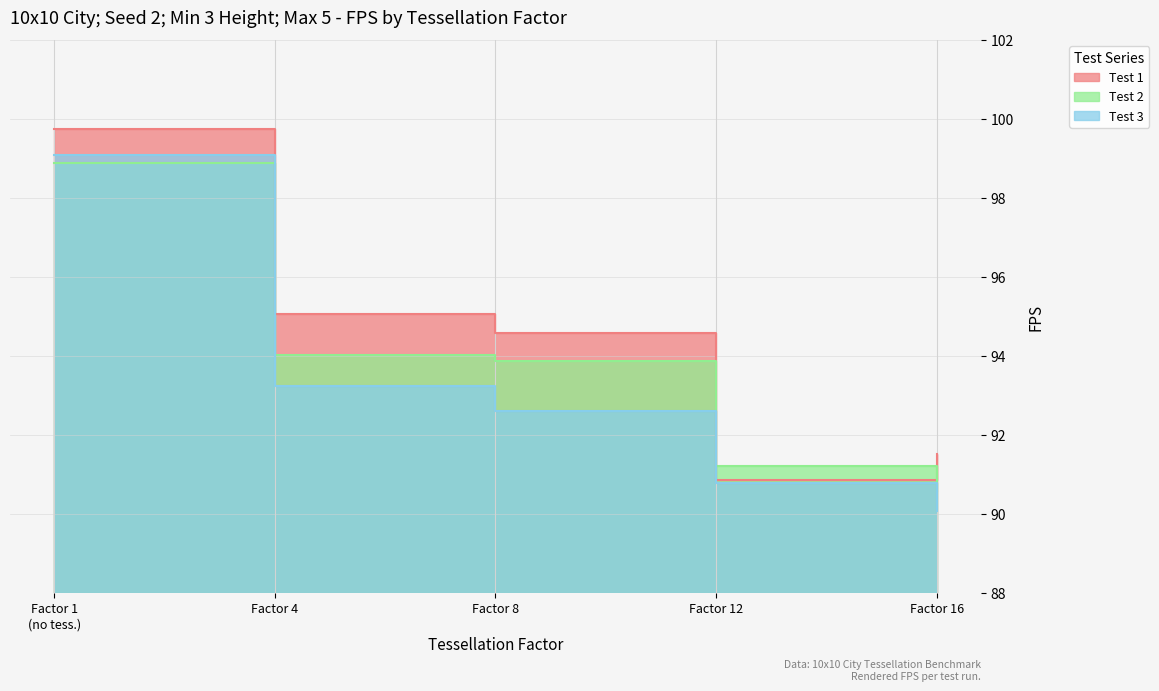

The value of Test 2 at Factor 16 is 25.9. True or false?

False